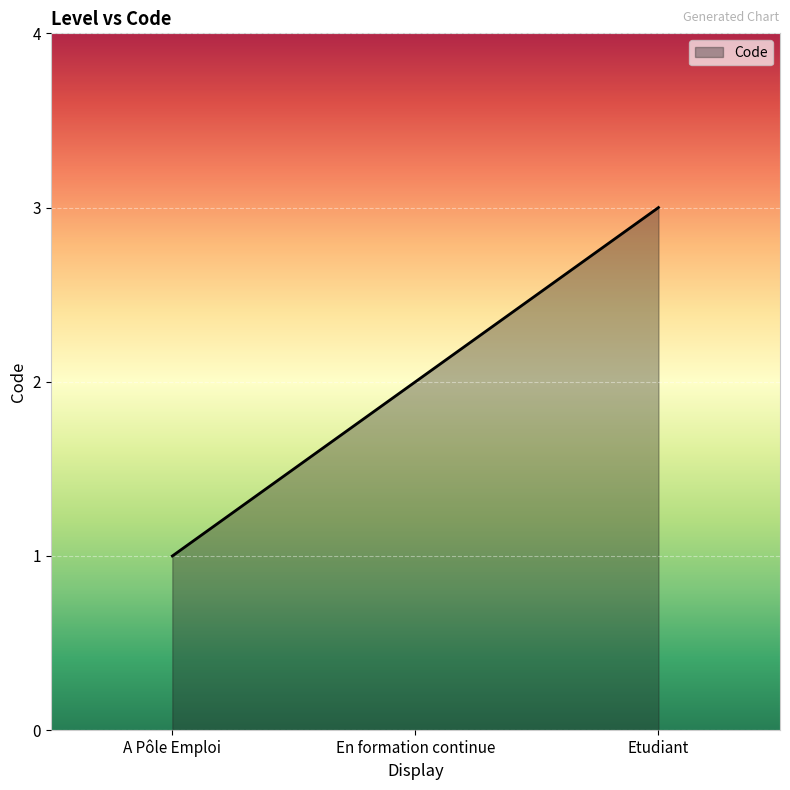

Reading left to right, extract all data points from this chart.

1	2	3